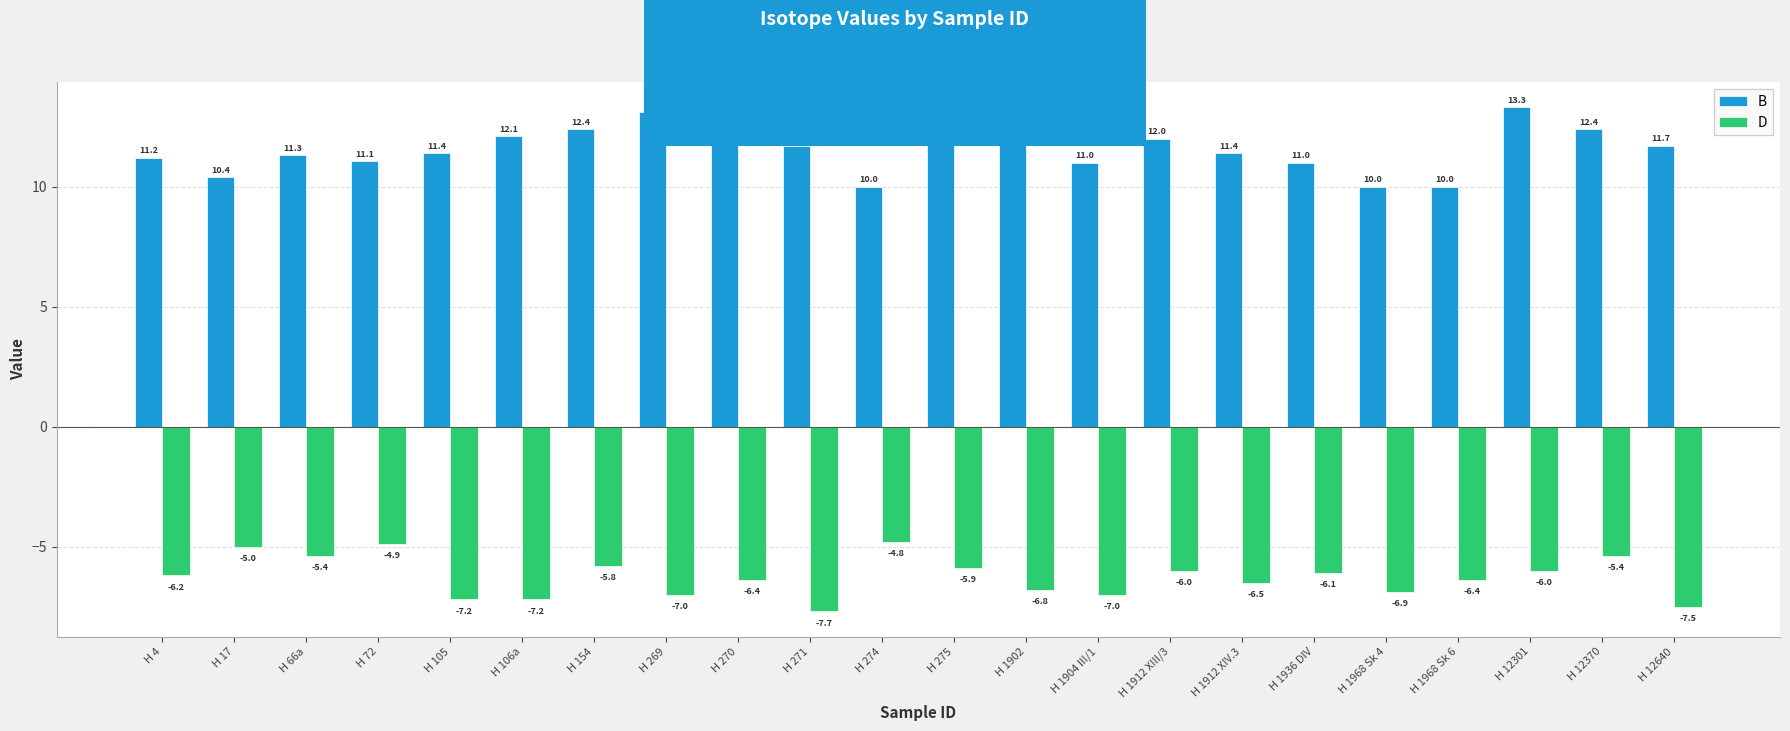

What position from the left is H 154?

7